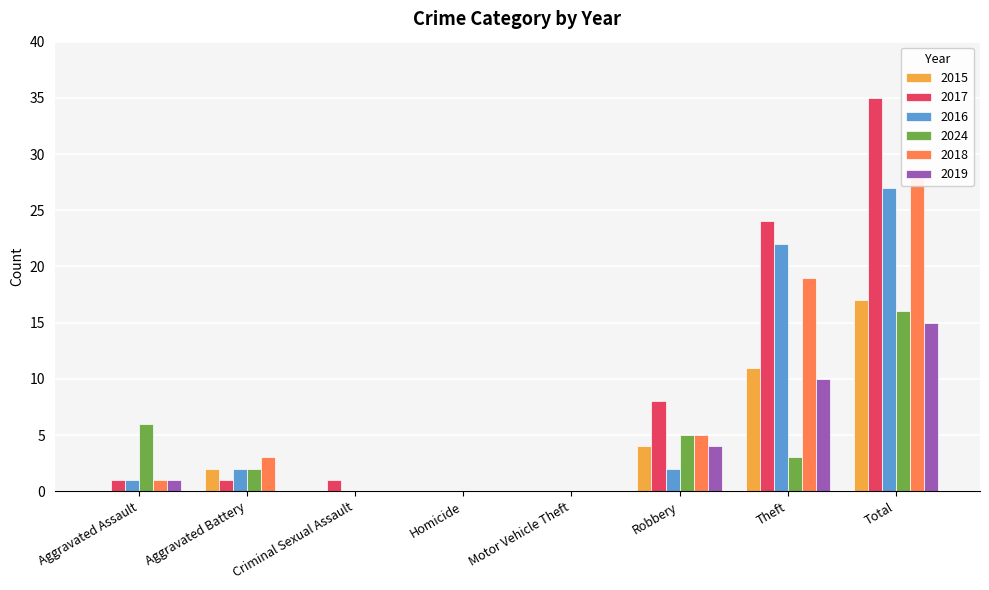

What is the total value across all series at Total?

138